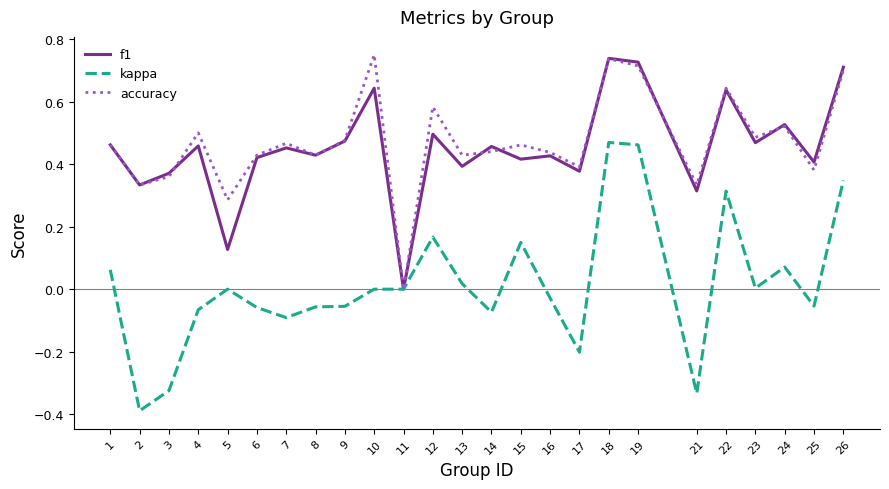

Which series has the largest range (max minus min)?

kappa